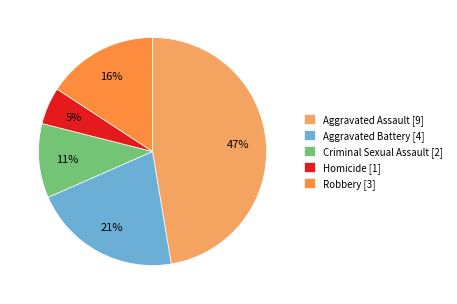

To the nearest percent, what is the combined percentage of Aggravated Battery and Robbery?

37%